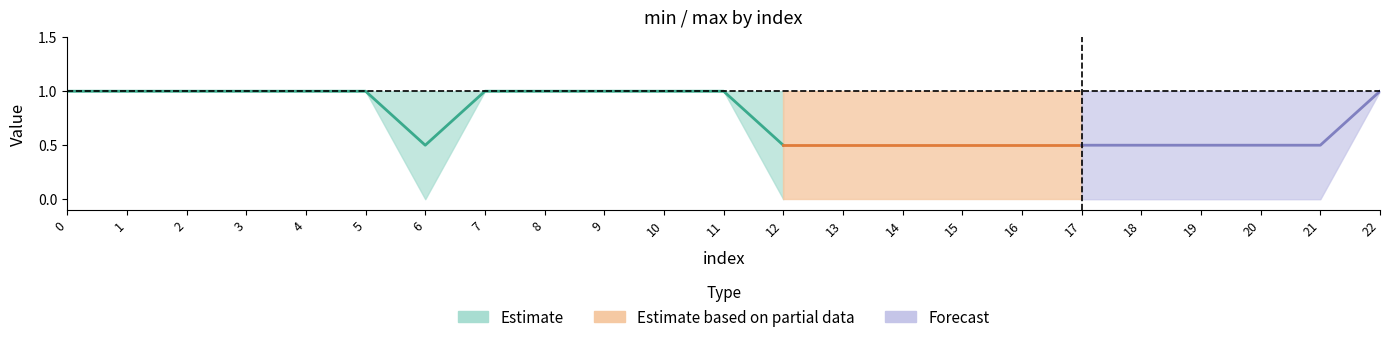

What is the lowest value of the max series?

1